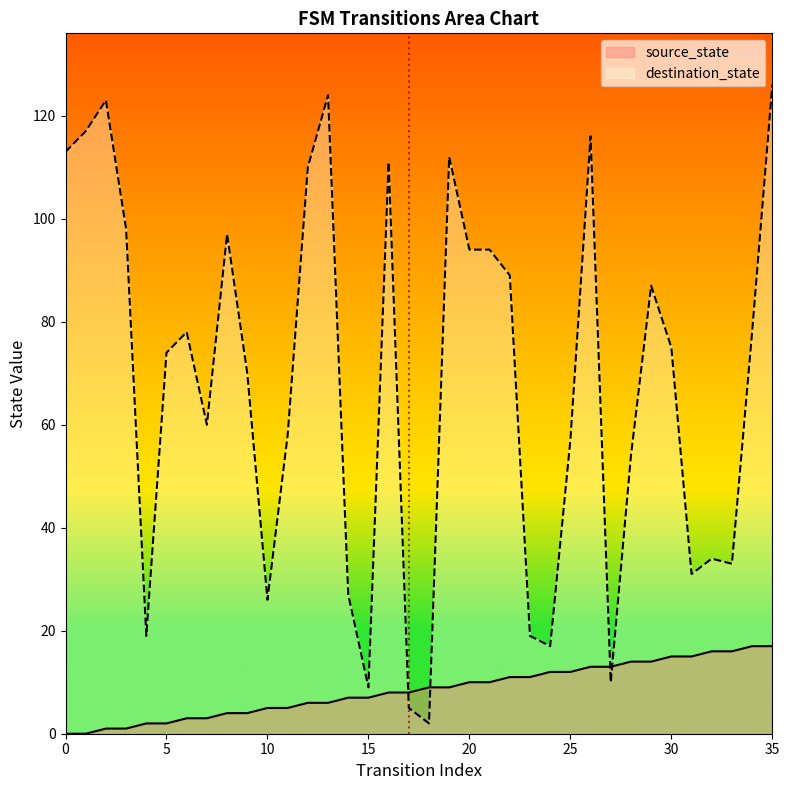

Is it true that source_state equals 5 at 11?

True